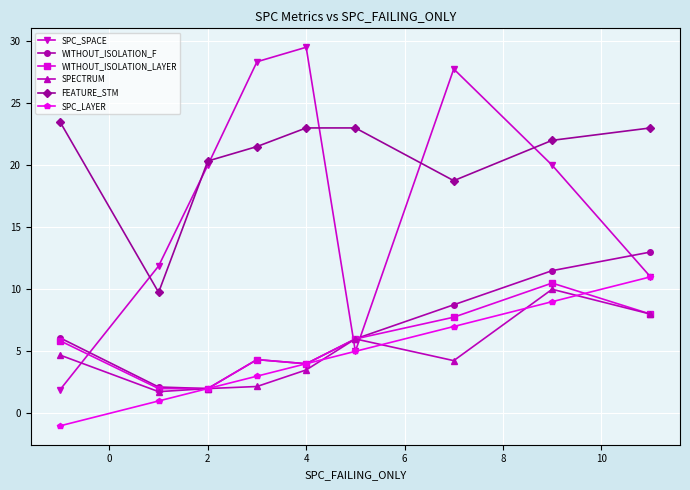

Which series has the widest spread of values?

SPC_SPACE